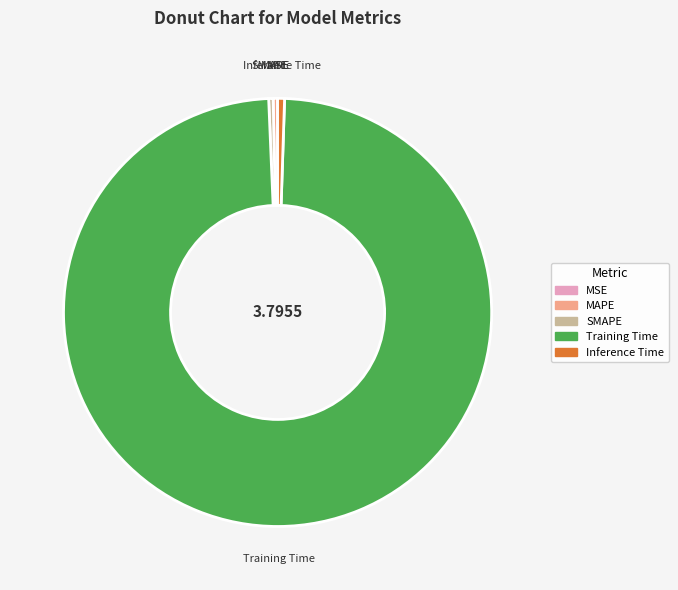

Which slice represents more than half of the pie?

Training Time